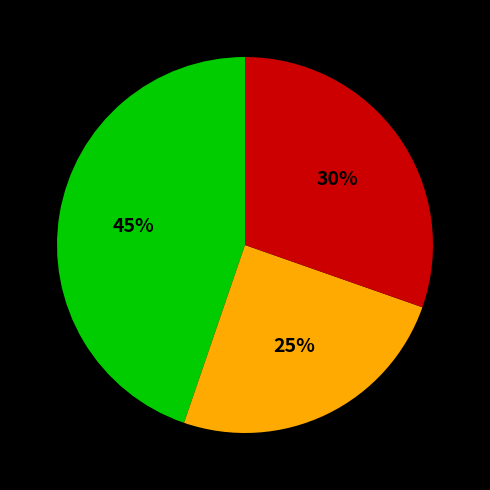

Does any single category account for the majority?

No